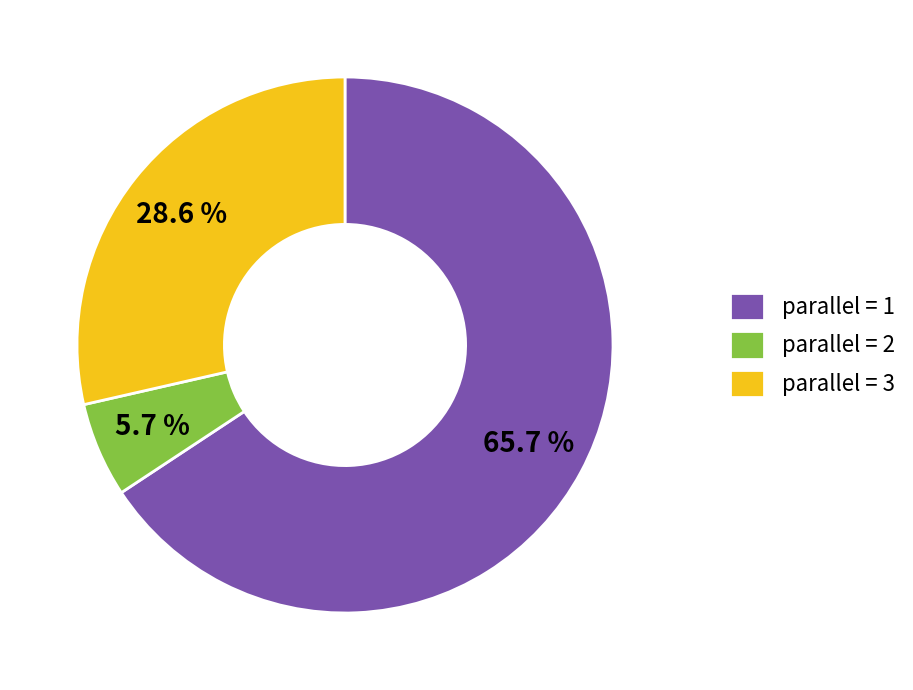

Rank the categories by value from highest to lowest.

parallel = 1, parallel = 3, parallel = 2